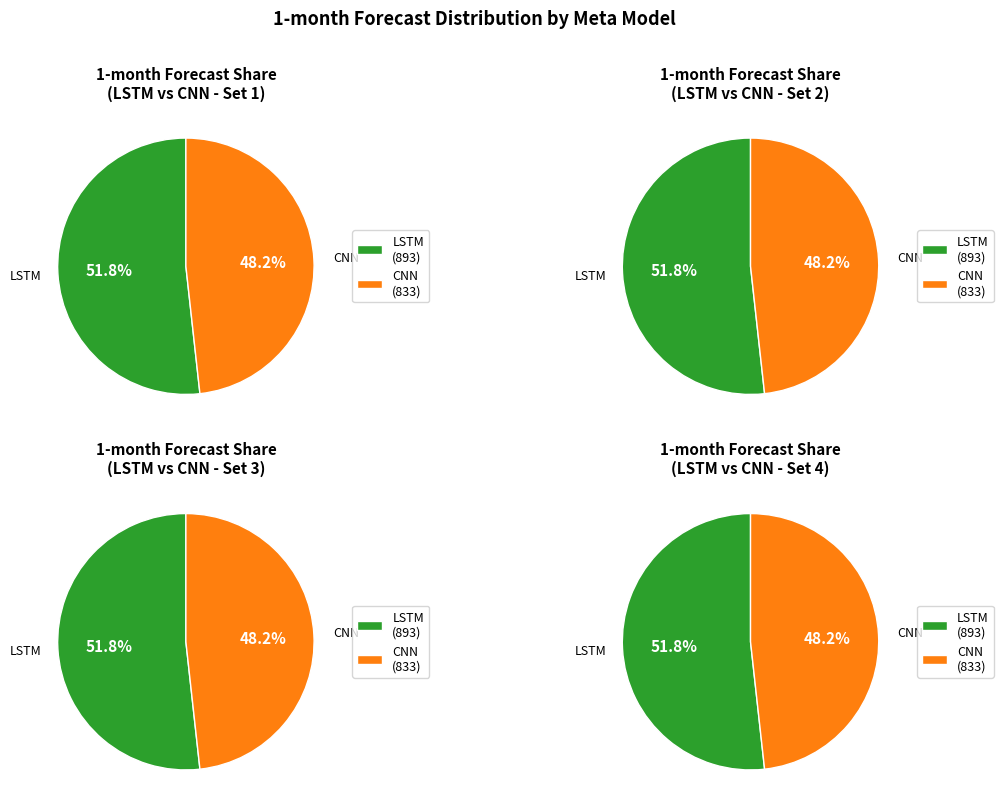

Is it true that LSTM is 52% of the pie?

True